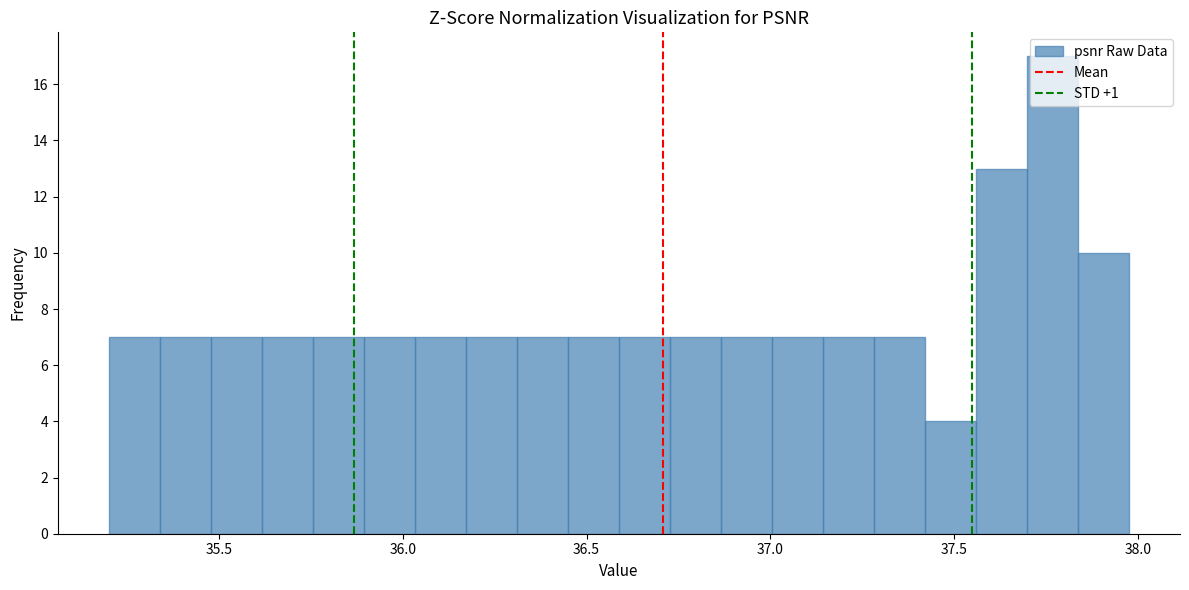

Around what value on the x-axis is the tallest bar? Give the approximate position of its centre, as read against the axis.

37.75